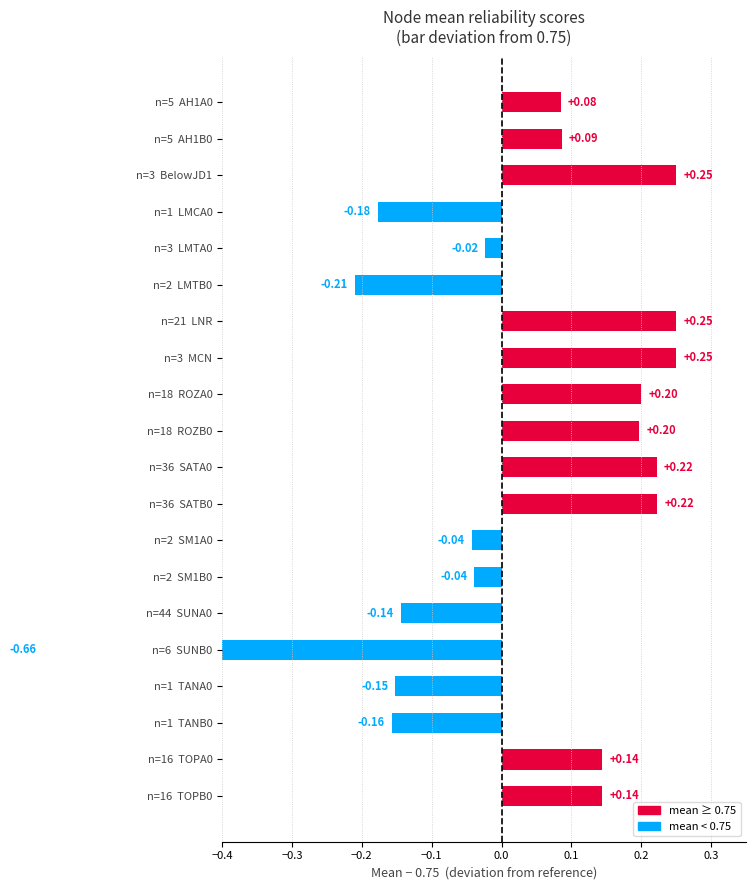

How many bars are there in total?

20